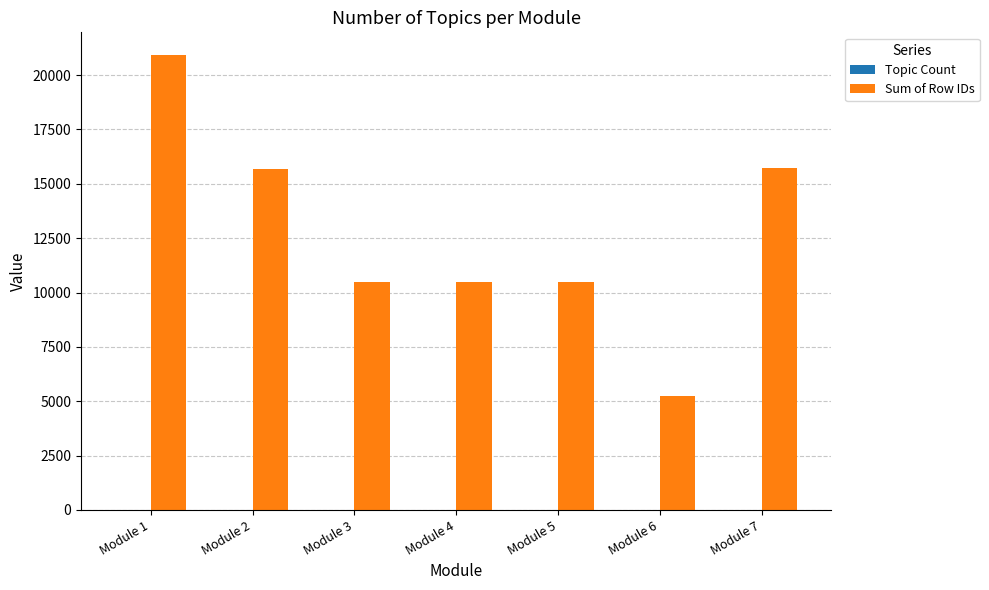

At which category is the sum across all series the highest?

Module 1